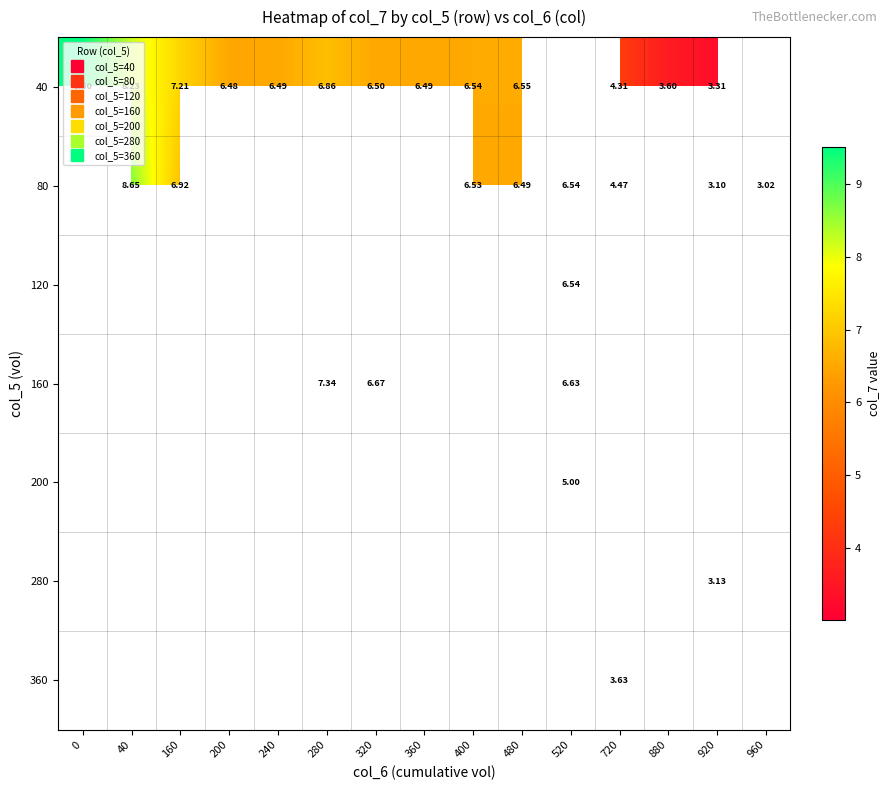

Count the number of data series in this chart.

7